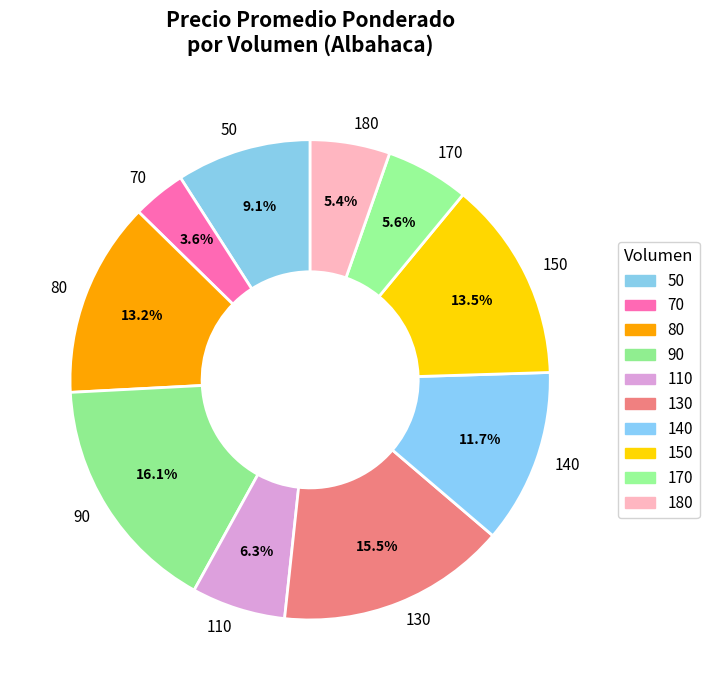

Combined, do 110 and 70 account for over 50%?

No